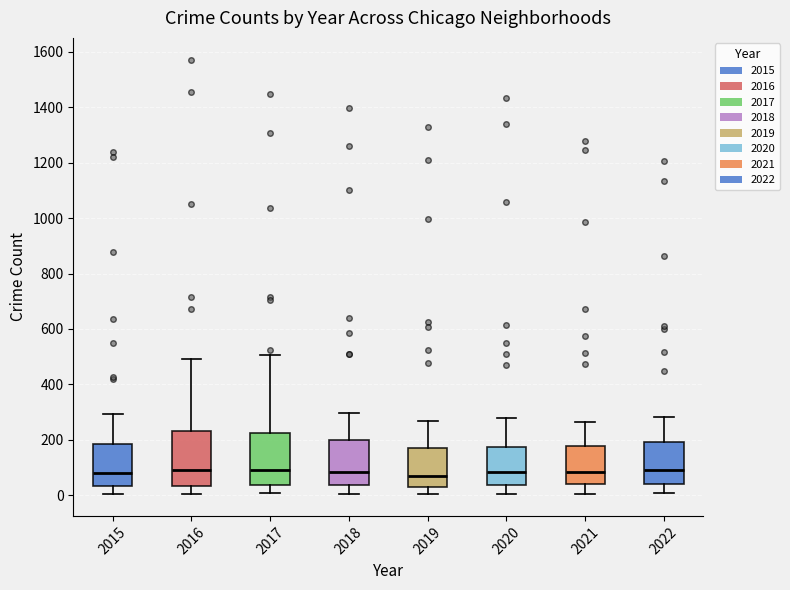

Reading left to right, read every box against the y-axis: the position of its median line, the range the box covers, and the ends of its whiskers. The values are not printed on the chart, so give them approximately, as read against the axis.

2015: median 80, box 40 to 180, whiskers 0 to 300
2016: median 100, box 40 to 240, whiskers 0 to 500
2017: median 100, box 40 to 220, whiskers 0 to 500
2018: median 80, box 40 to 200, whiskers 0 to 300
2019: median 80, box 20 to 180, whiskers 0 to 260
2020: median 80, box 40 to 180, whiskers 0 to 280
2021: median 80, box 40 to 180, whiskers 0 to 260
2022: median 80, box 40 to 200, whiskers 0 to 280